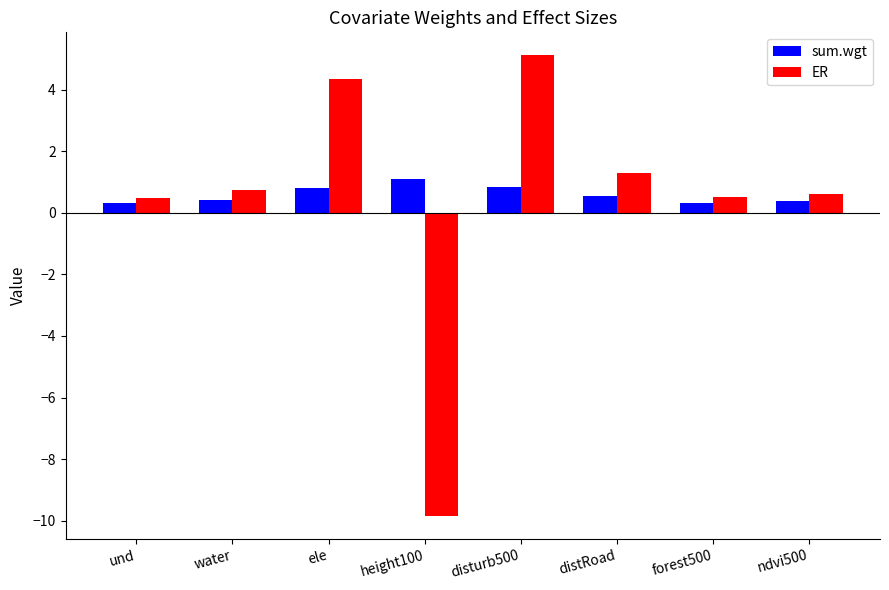

The value of ER at ndvi500 is 0.6. True or false?

True